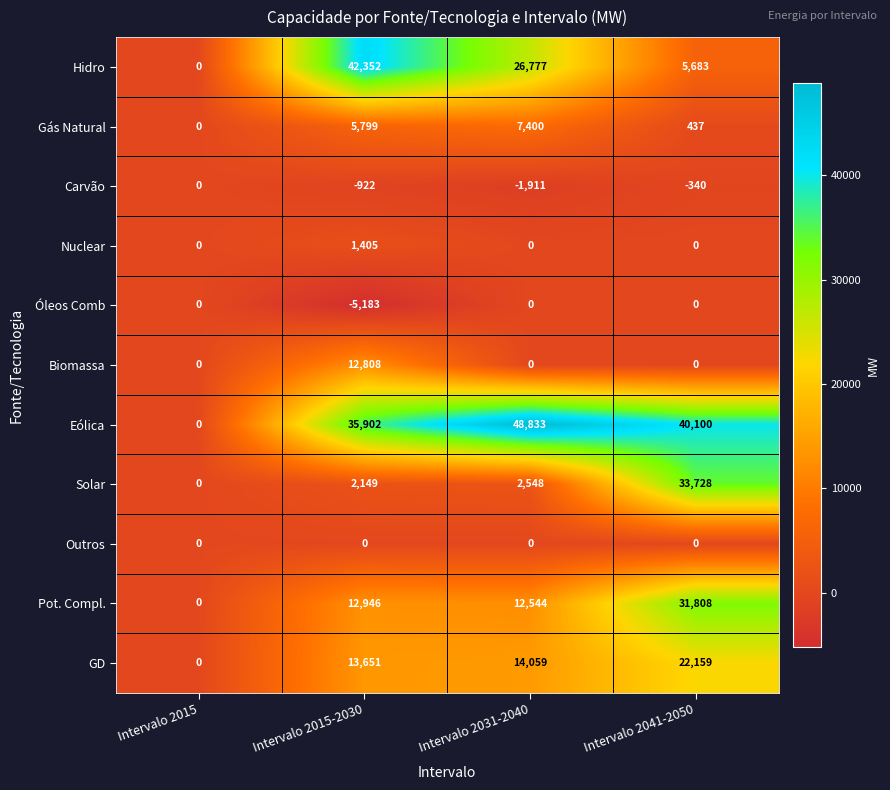

At which label does Carvão first exceed -340?

Intervalo 2015